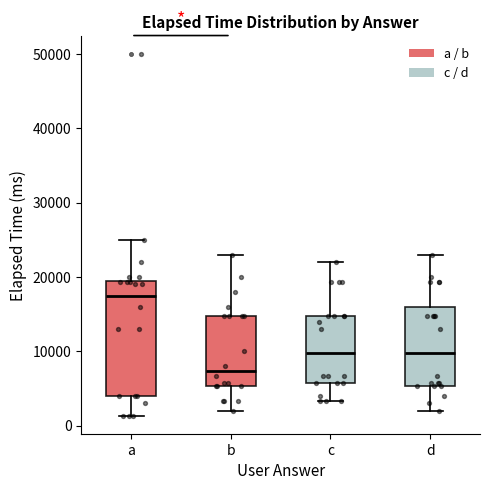

Reading left to right, transcribe this box plot: for each box, give where its median line is, the range the box spans, and where its two whiskers end, as read against the y-axis. The values are not printed on the chart, so give them approximately, as read against the axis.

a: median 18000, box 4000 to 19000, whiskers 1000 to 25000
b: median 7000, box 5000 to 15000, whiskers 2000 to 23000
c: median 10000, box 6000 to 15000, whiskers 3000 to 22000
d: median 10000, box 5000 to 16000, whiskers 2000 to 23000